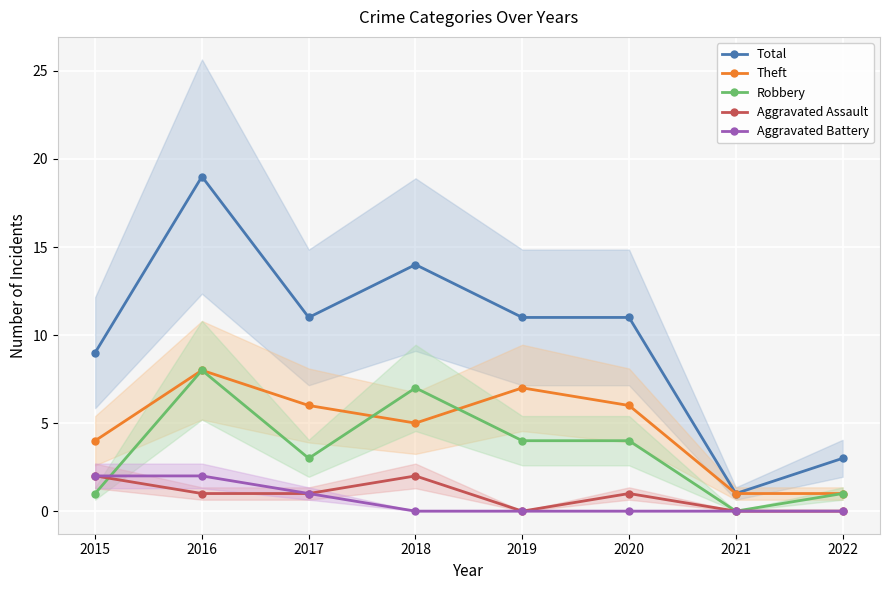

Where is Total nearest to the value 10?

2015